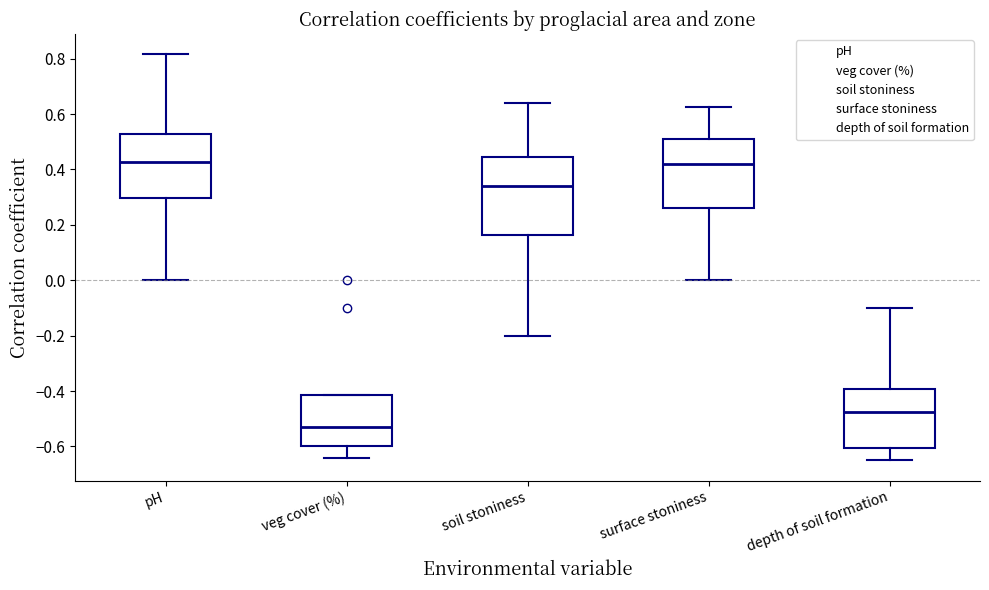

Where does the upper whisker of the box for depth of soil formation end on the y-axis? The values are not printed on the chart, so give them approximately, as read against the axis.

-0.10